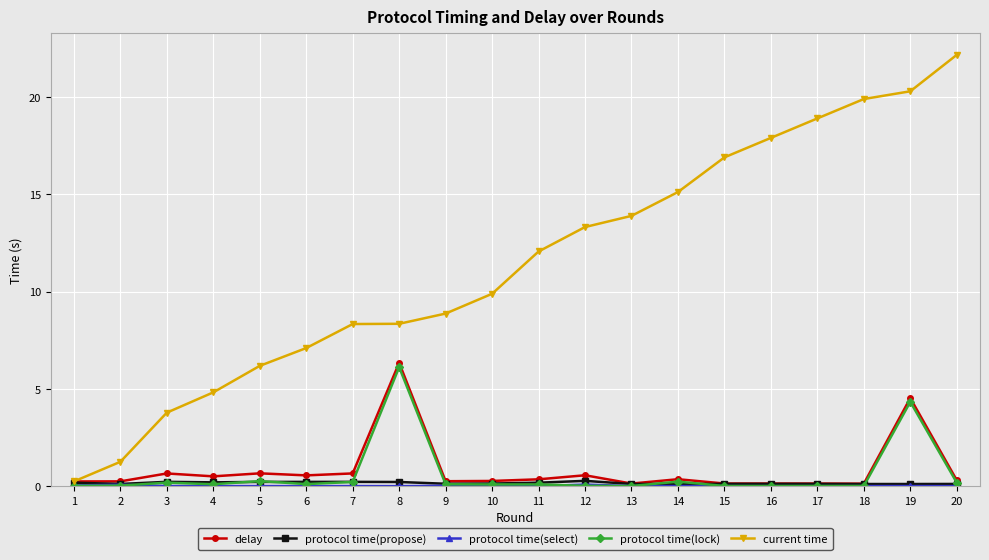

What is the average value of the delay series?

0.9